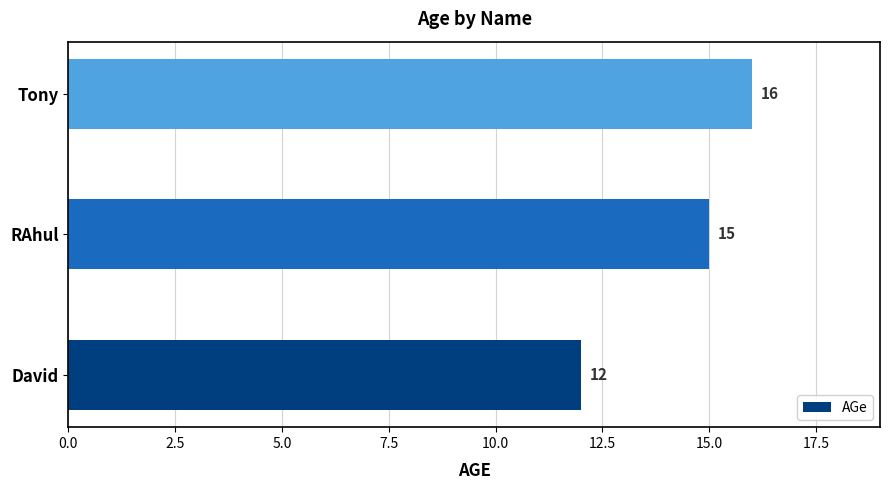

What is the change in value from David to RAhul?

+3